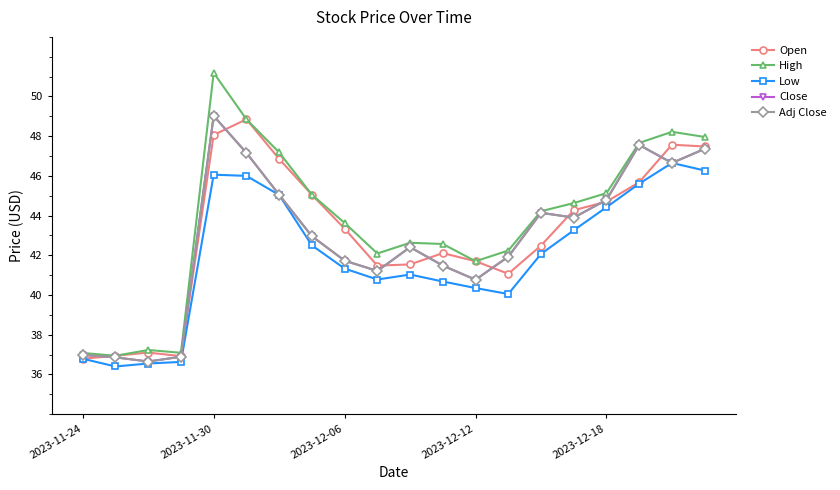

Is this an area chart (filled region under the line)?

No